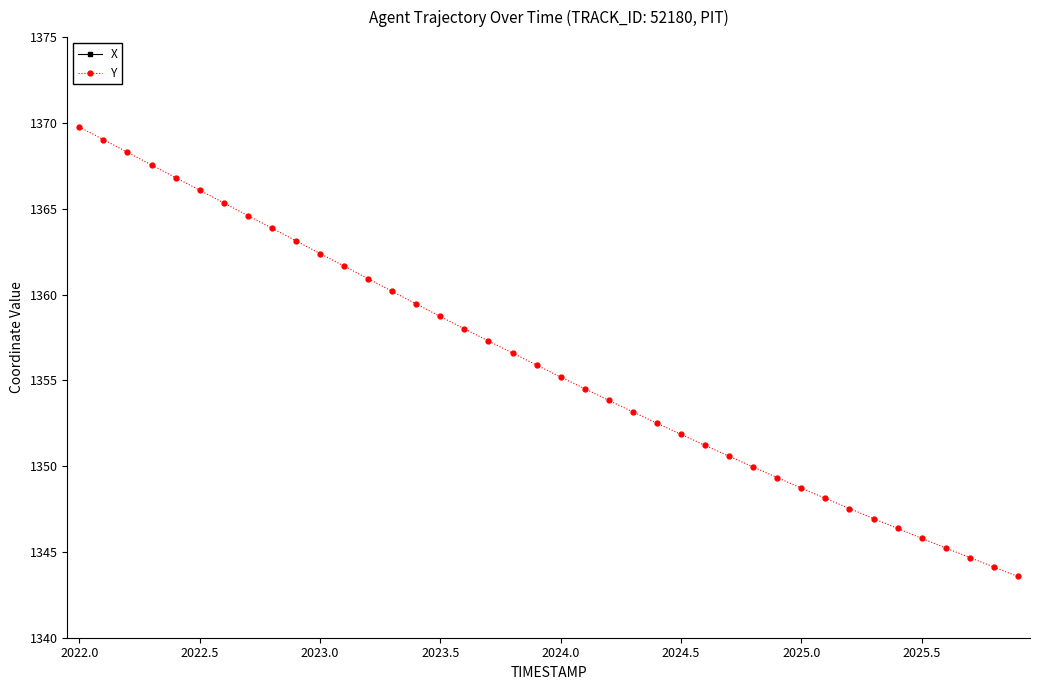

Reading left to right, what are all the values shown in this chart?

X: 2800.1	2800.8	2801.4	2802.1	2802.8	2803.5	2804.2	2804.9	2805.6	2806.3	2807.0	2807.7	2808.4	2809.1	2809.7	2810.4	2811.1	2811.8	2812.4	2813.1	2813.7	2814.4	2815.0	2815.6	2816.2	2816.9	2817.5	2818.1	2818.7	2819.2	2819.8	2820.4	2820.9	2821.5	2822.0	2822.6	2823.1	2823.6	2824.1	2824.7
Y: 1369.8	1369.0	1368.3	1367.5	1366.8	1366.1	1365.3	1364.6	1363.9	1363.1	1362.4	1361.7	1360.9	1360.2	1359.5	1358.7	1358.0	1357.3	1356.6	1355.9	1355.2	1354.5	1353.8	1353.2	1352.5	1351.8	1351.2	1350.6	1350.0	1349.3	1348.7	1348.1	1347.5	1346.9	1346.4	1345.8	1345.2	1344.7	1344.1	1343.6